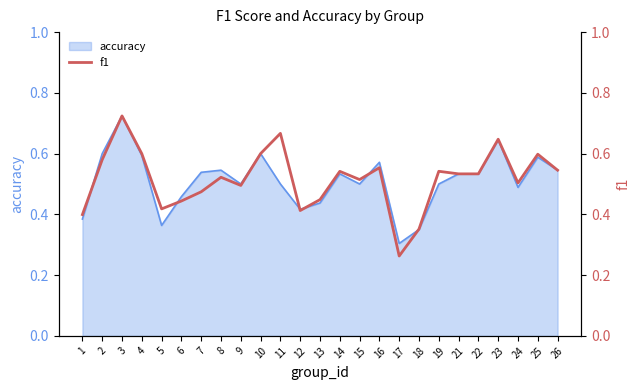

Where is the first local maximum?

3